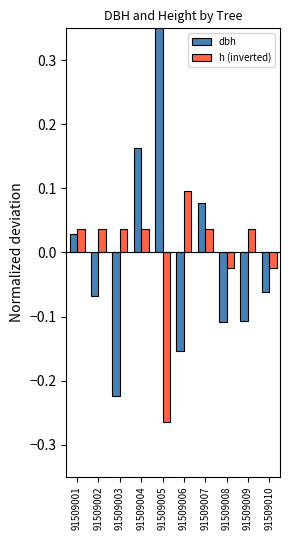

Which series has the largest total across all categories?

h (inverted)